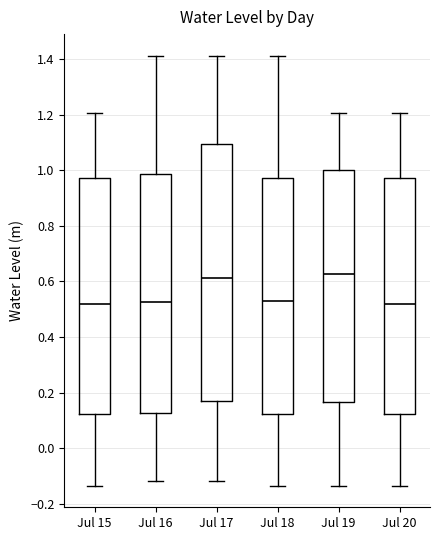

Reading left to right, transcribe this box plot: for each box, give where its median line is, the range the box spans, and where its two whiskers end, as read against the y-axis. The values are not printed on the chart, so give them approximately, as read against the axis.

Jul 15: median 0.52, box 0.12 to 0.98, whiskers -0.14 to 1.20
Jul 16: median 0.52, box 0.12 to 0.98, whiskers -0.12 to 1.42
Jul 17: median 0.62, box 0.16 to 1.10, whiskers -0.12 to 1.42
Jul 18: median 0.54, box 0.12 to 0.98, whiskers -0.14 to 1.42
Jul 19: median 0.62, box 0.16 to 1.00, whiskers -0.14 to 1.20
Jul 20: median 0.52, box 0.12 to 0.98, whiskers -0.14 to 1.20